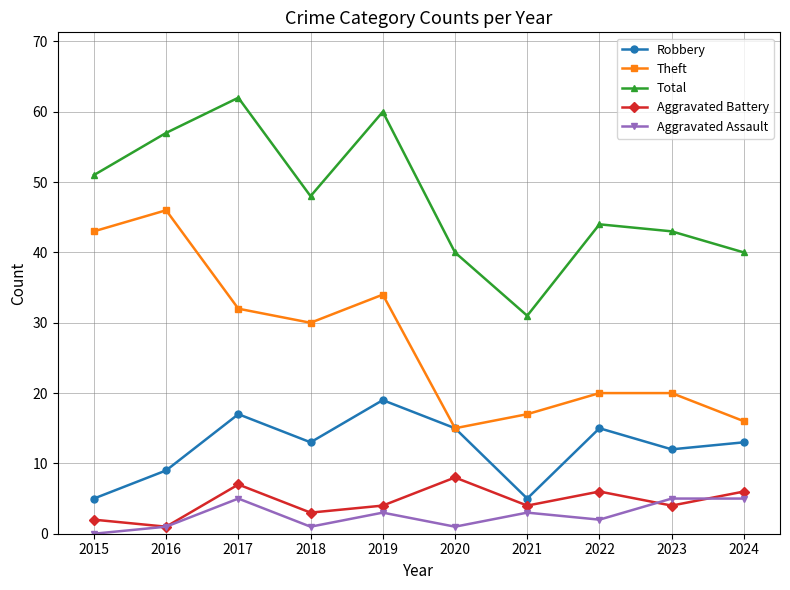

At how many categories does at least one series exceed 8?

10